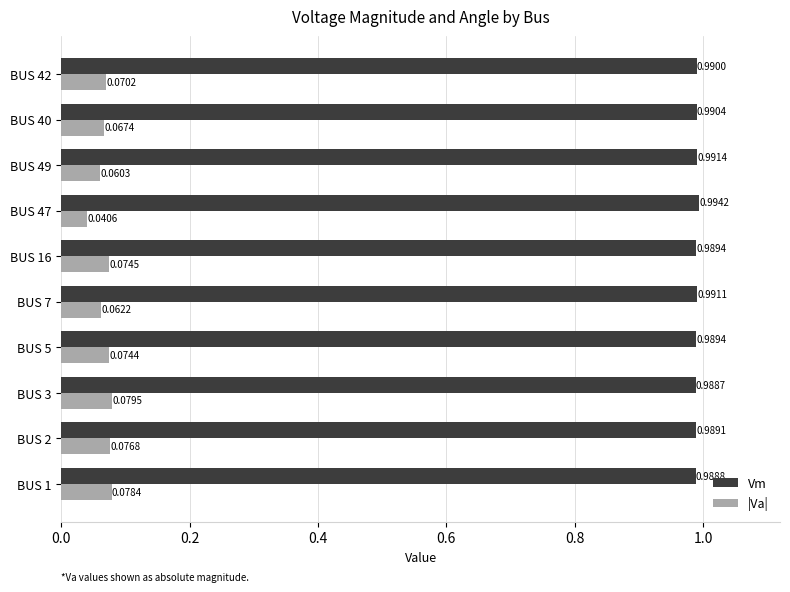

List the labels in order of |Va| value, largest first.

BUS 3, BUS 1, BUS 2, BUS 16, BUS 5, BUS 42, BUS 40, BUS 7, BUS 49, BUS 47